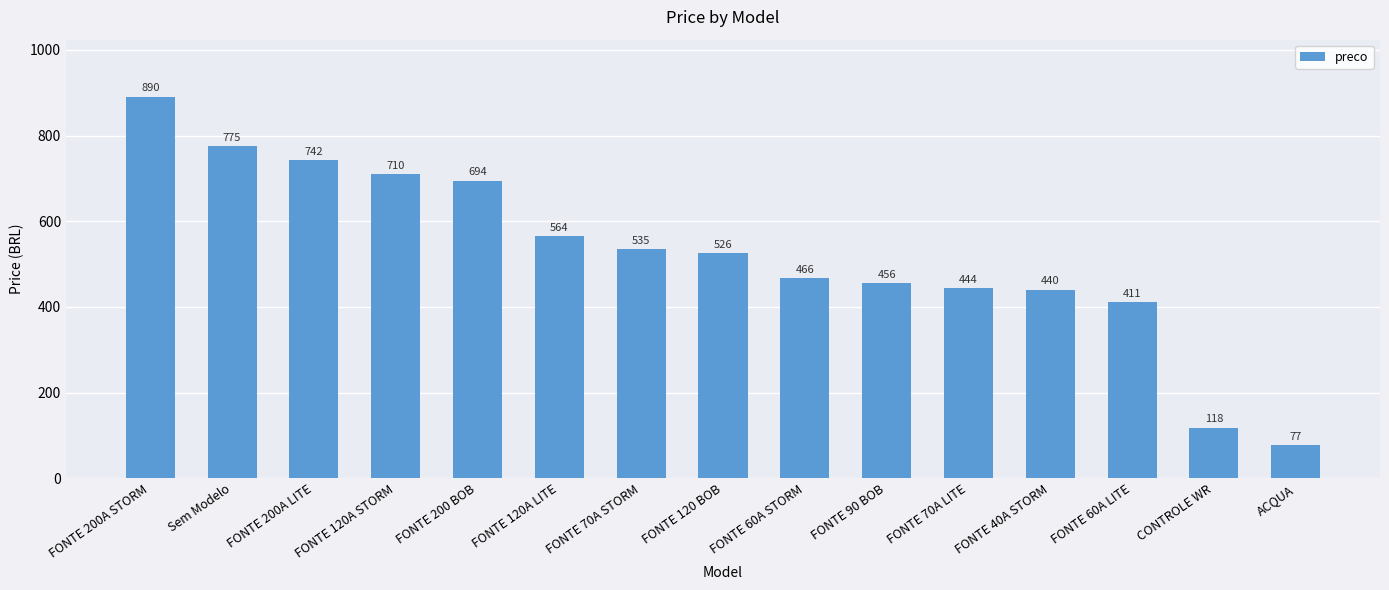

Rank the categories by value from highest to lowest.

FONTE 200A STORM, Sem Modelo, FONTE 200A LITE, FONTE 120A STORM, FONTE 200 BOB, FONTE 120A LITE, FONTE 70A STORM, FONTE 120 BOB, FONTE 60A STORM, FONTE 90 BOB, FONTE 70A LITE, FONTE 40A STORM, FONTE 60A LITE, CONTROLE WR, ACQUA